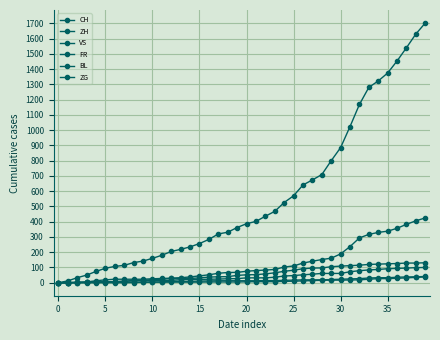

Which series has the largest range (max minus min)?

CH